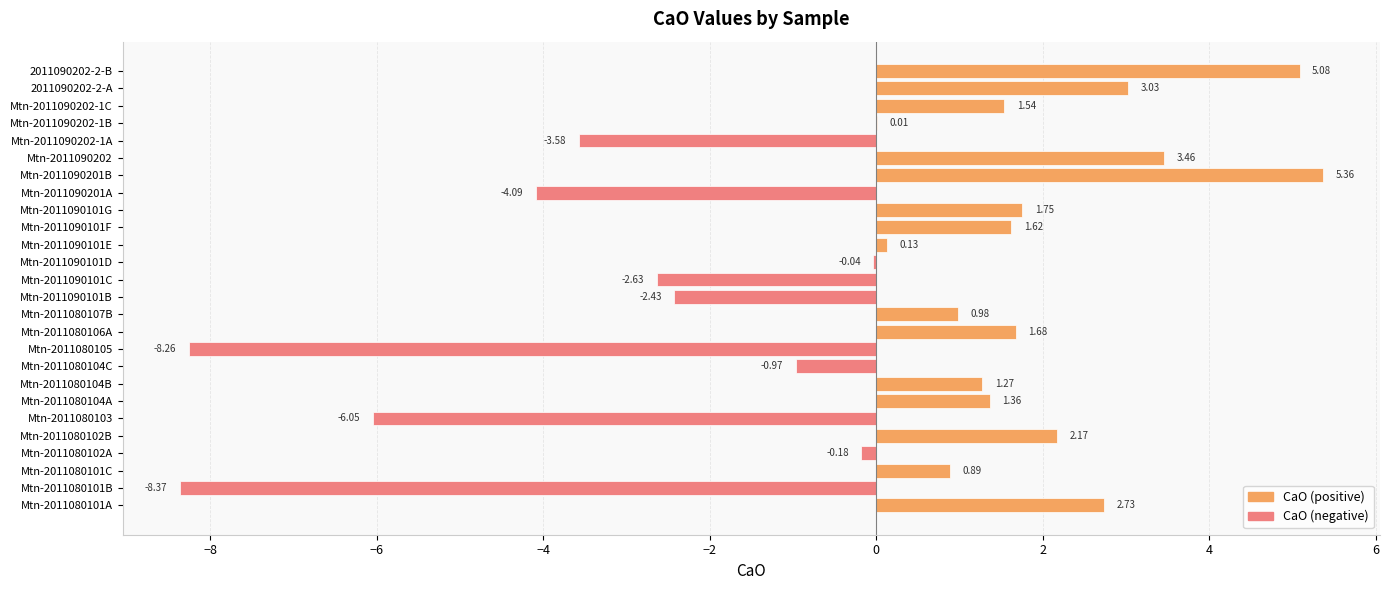

What is the sum of all values?

-3.5